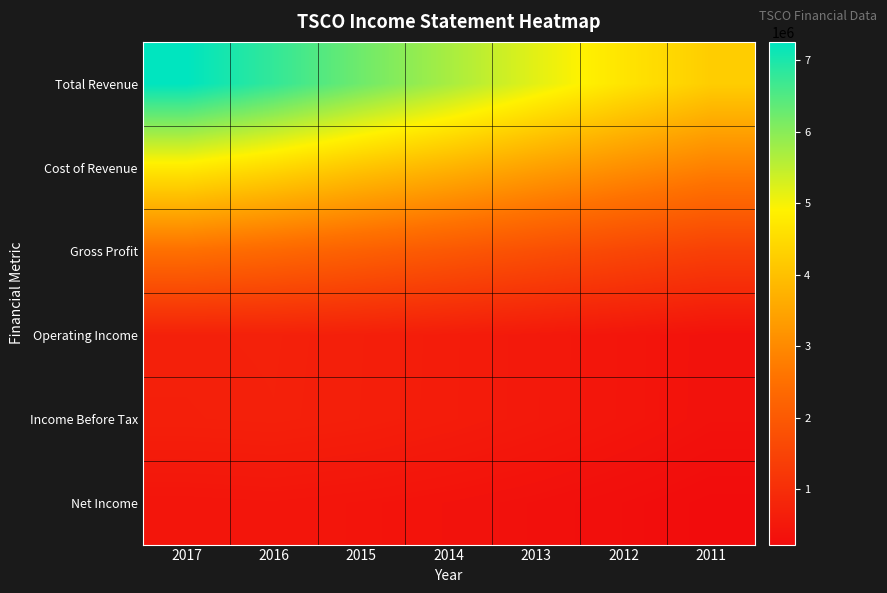

Rank the series by their maximum value, from highest to lowest.

Total Revenue, Cost of Revenue, Gross Profit, Operating Income, Income Before Tax, Net Income